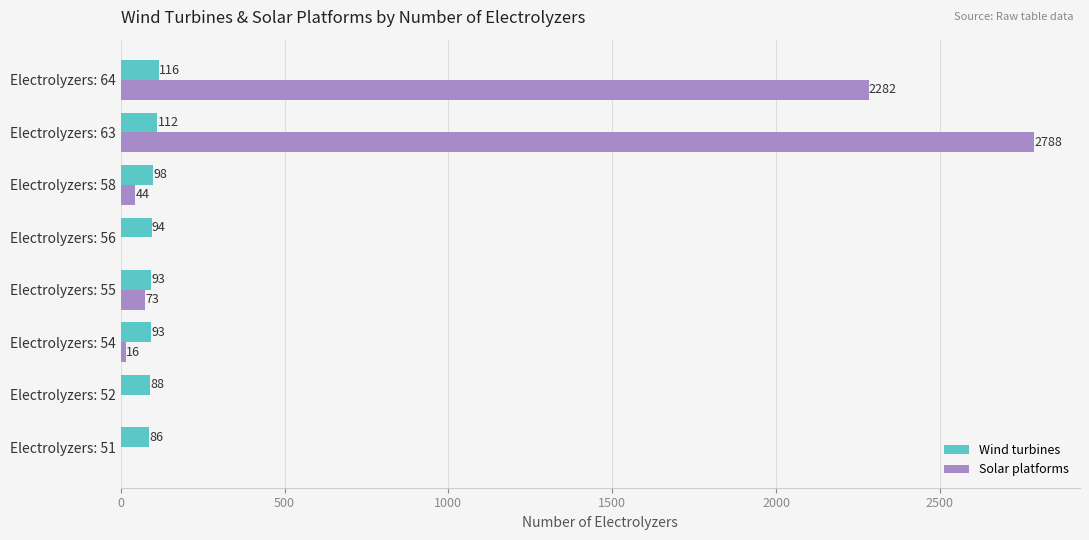

What is the average value of the Solar platforms series?

650